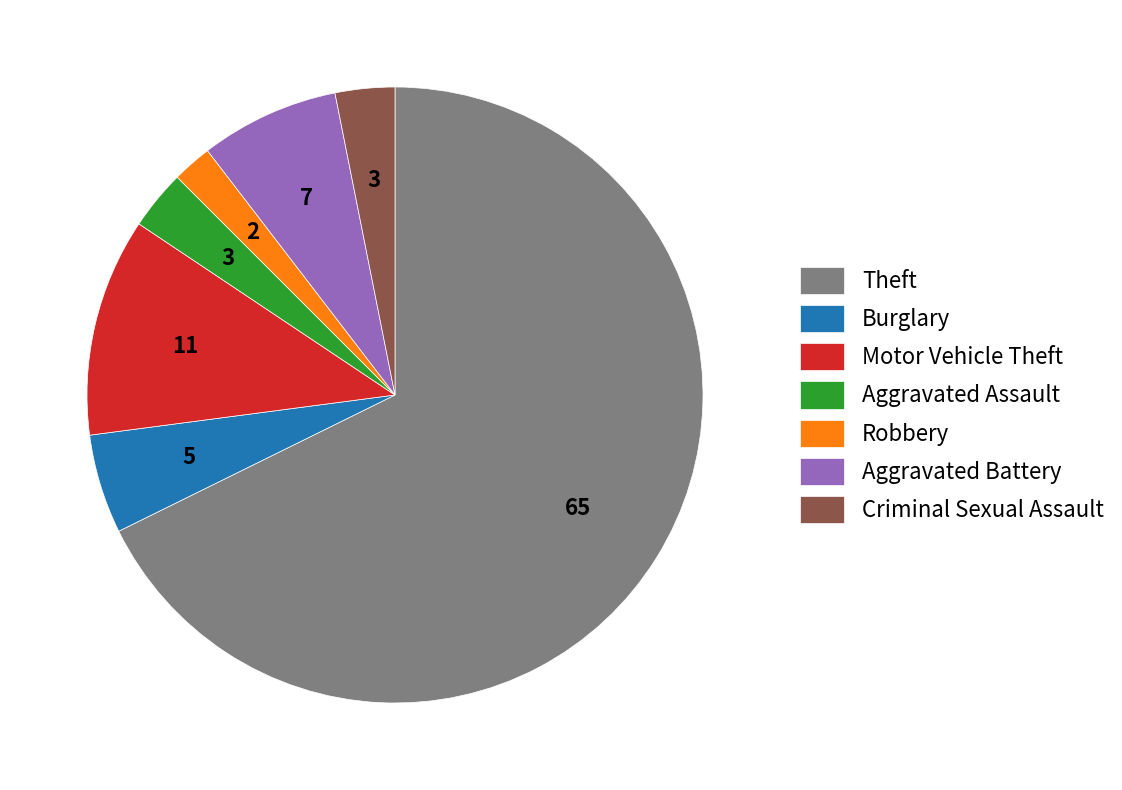

What is the majority slice?

Theft